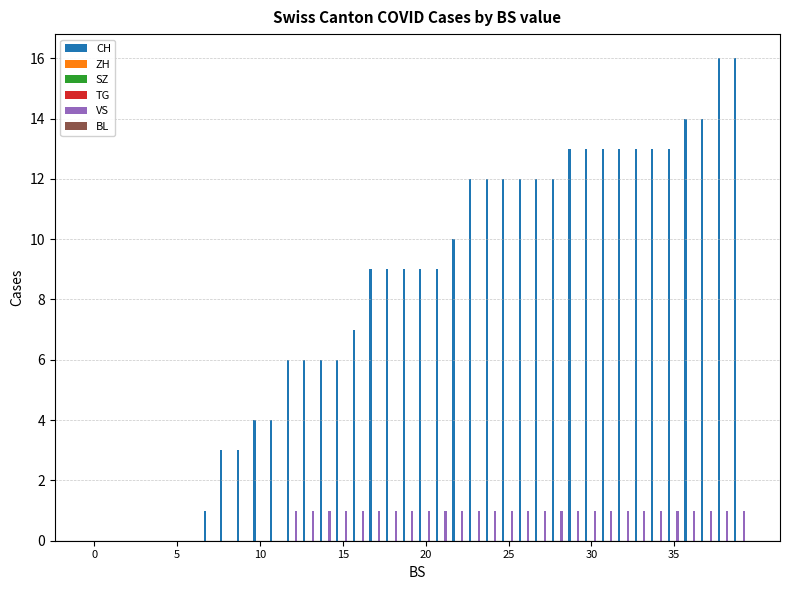

How many data points does each series have?

40